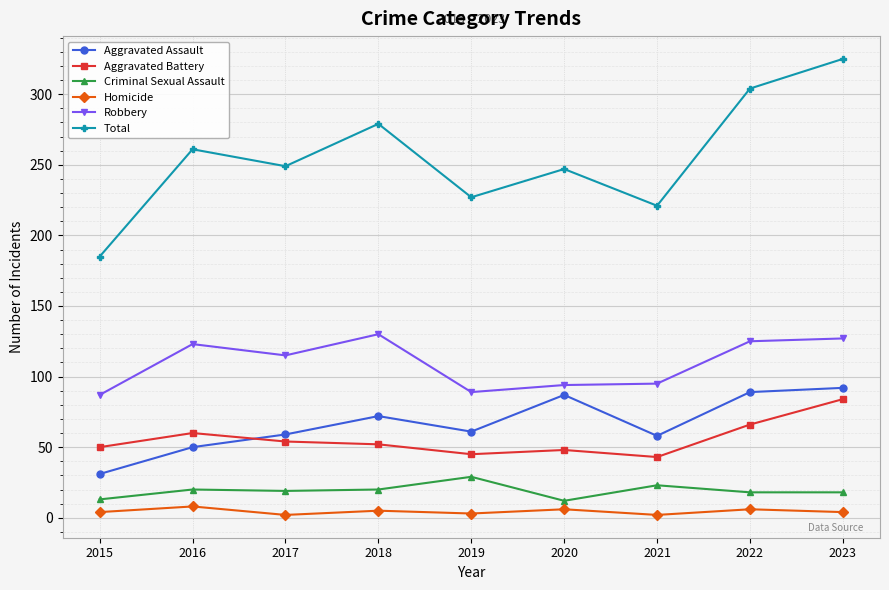

What is the average value of the Robbery series?

109